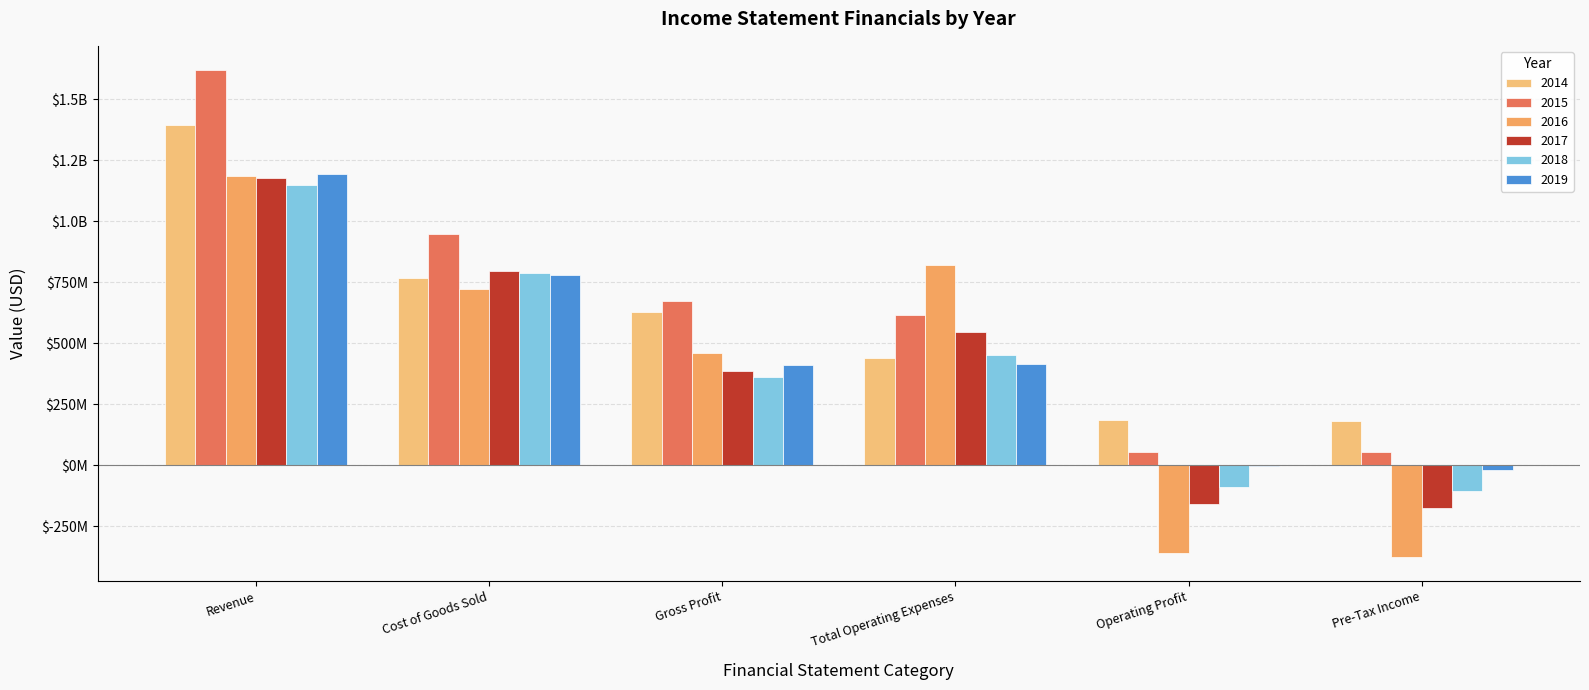

Are the bars horizontal?

No